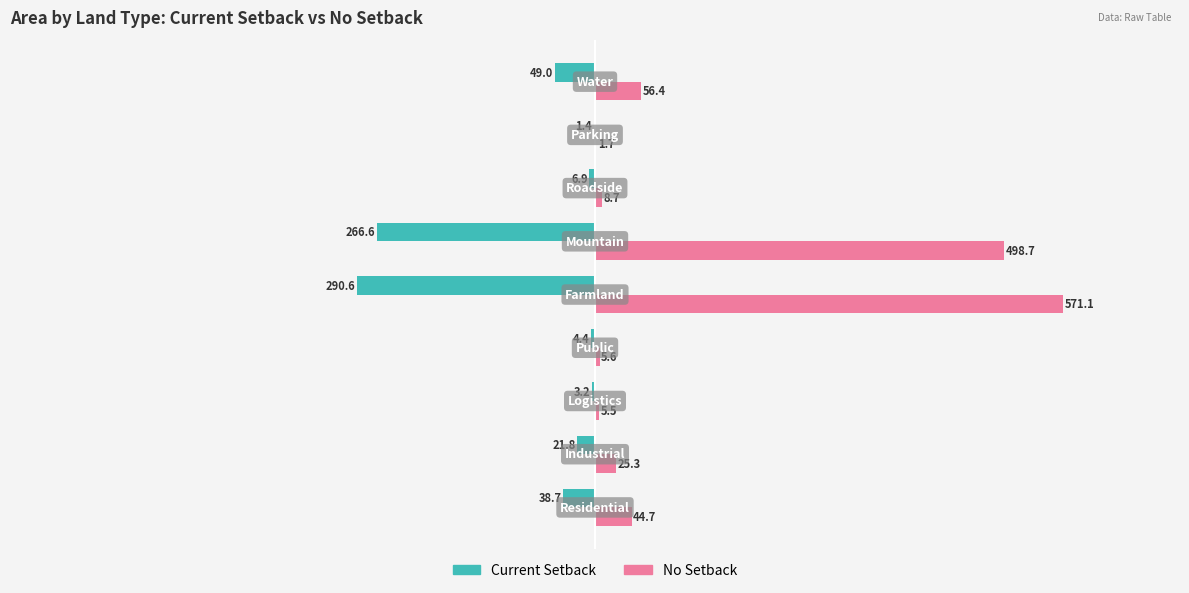

Which series has the largest total across all categories?

No Setback